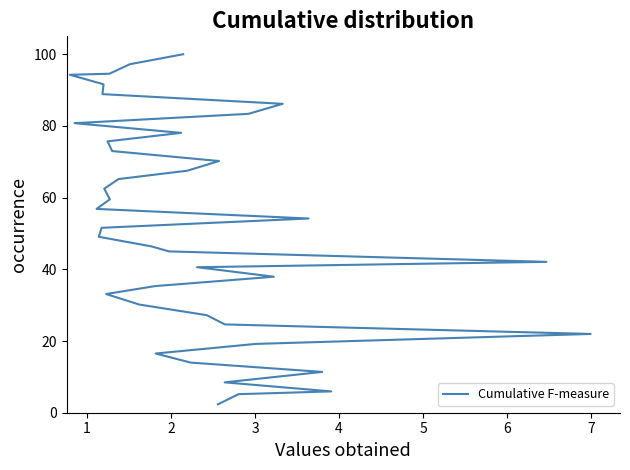

Reading left to right, transcribe all the data shown in this chart.

94.3	80.8	56.9	49.1	51.6	88.9	91.6	62.5	33.1	75.7	94.6	59.5	73.0	65.2	97.2	30.2	46.4	35.3	16.5	45.0	78.1	100.0	67.5	14.0	40.6	27.2	2.3	70.2	8.5	24.6	5.2	83.4	19.2	37.9	86.2	54.2	11.4	5.9	42.1	22.0